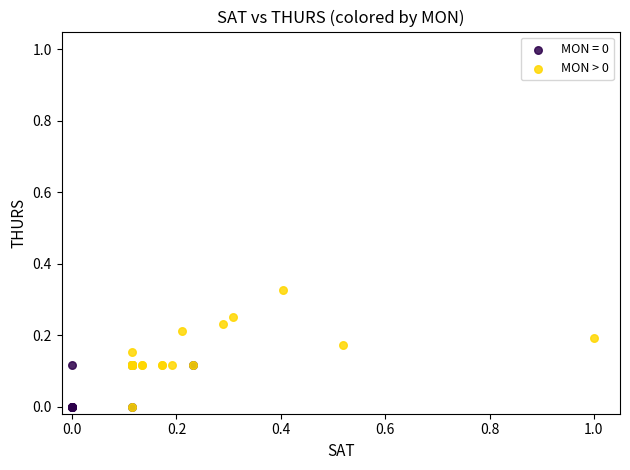

Which series has the largest Y range (max minus min)?

MON > 0